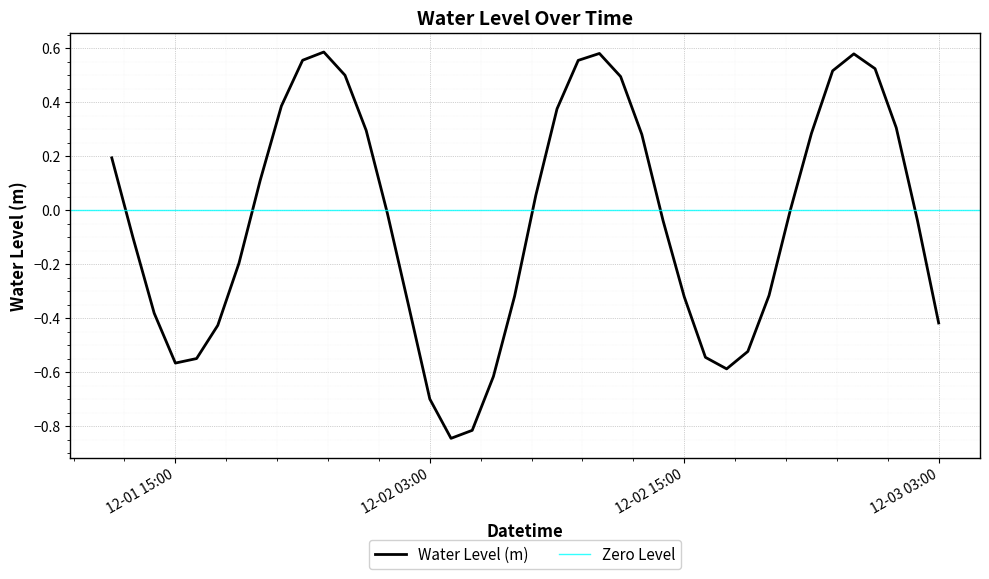

Reading right to left, what are all the values shown in this chart?

-0.4	-0.0	0.3	0.5	0.6	0.5	0.3	-0.0	-0.3	-0.5	-0.6	-0.5	-0.3	-0.0	0.3	0.5	0.6	0.6	0.4	0.1	-0.3	-0.6	-0.8	-0.8	-0.7	-0.4	-0.0	0.3	0.5	0.6	0.6	0.4	0.1	-0.2	-0.4	-0.5	-0.6	-0.4	-0.1	0.2